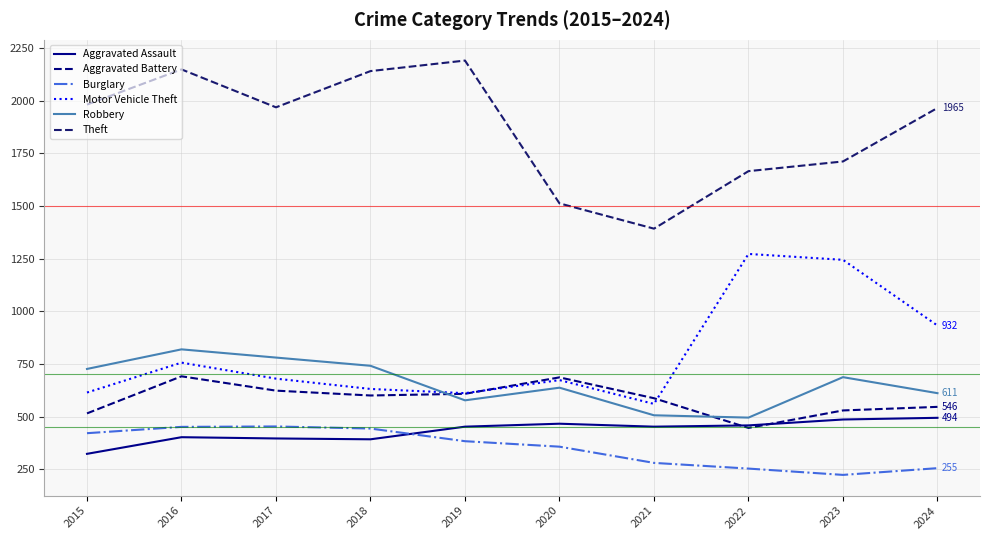

True or false: Burglary and Robbery intersect in this chart.

False